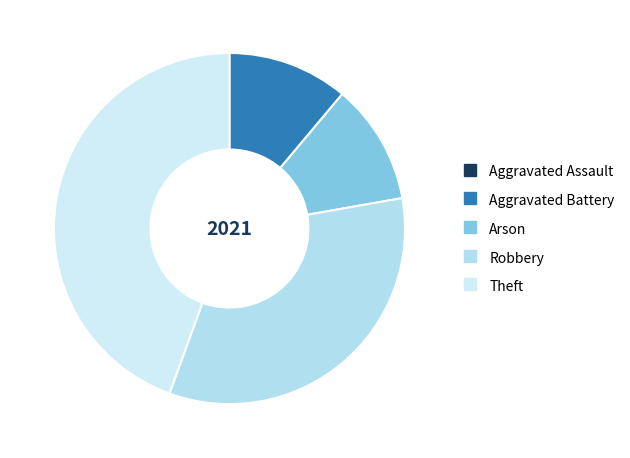

To the nearest percent, what is the difference between the largest and smallest slice percentages?

44%